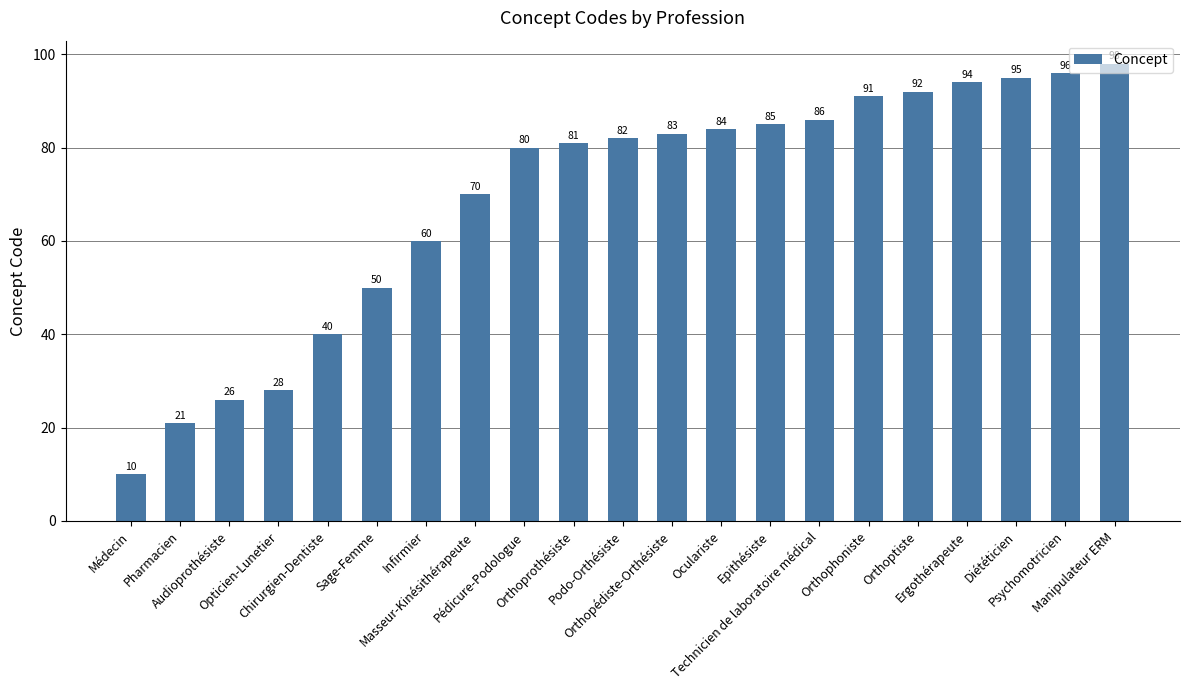

Reading left to right, transcribe all the data shown in this chart.

Médecin=10	Pharmacien=21	Audioprothésiste=26	Opticien-Lunetier=28	Chirurgien-Dentiste=40	Sage-Femme=50	Infirmier=60	Masseur-Kinésithérapeute=70	Pédicure-Podologue=80	Orthoprothésiste=81	Podo-Orthésiste=82	Orthopédiste-Orthésiste=83	Oculariste=84	Epithésiste=85	Technicien de laboratoire médical=86	Orthophoniste=91	Orthoptiste=92	Ergothérapeute=94	Diététicien=95	Psychomotricien=96	Manipulateur ERM=98